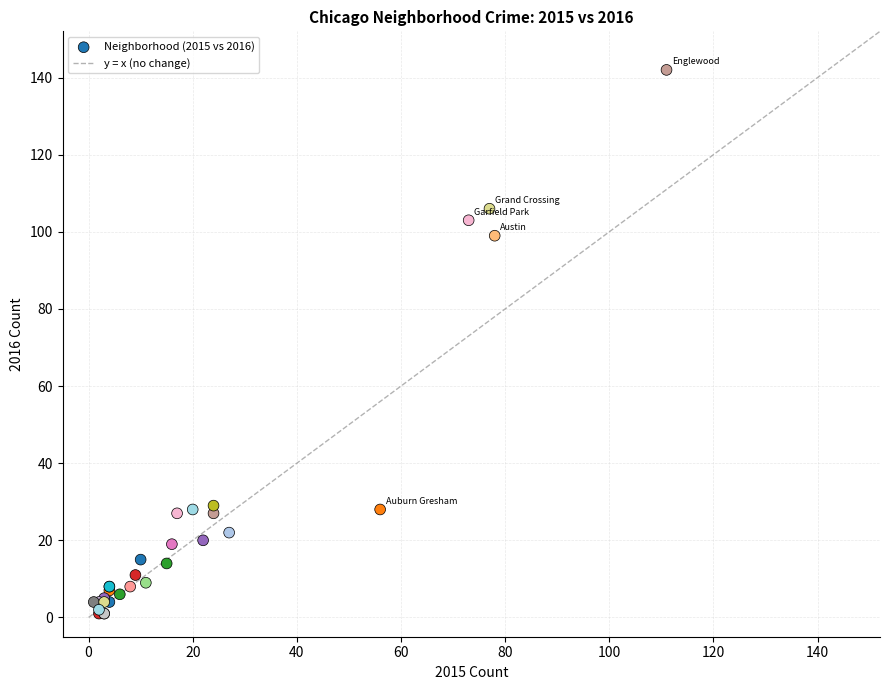

What Y value in the scatter plot is closest to 71?

99